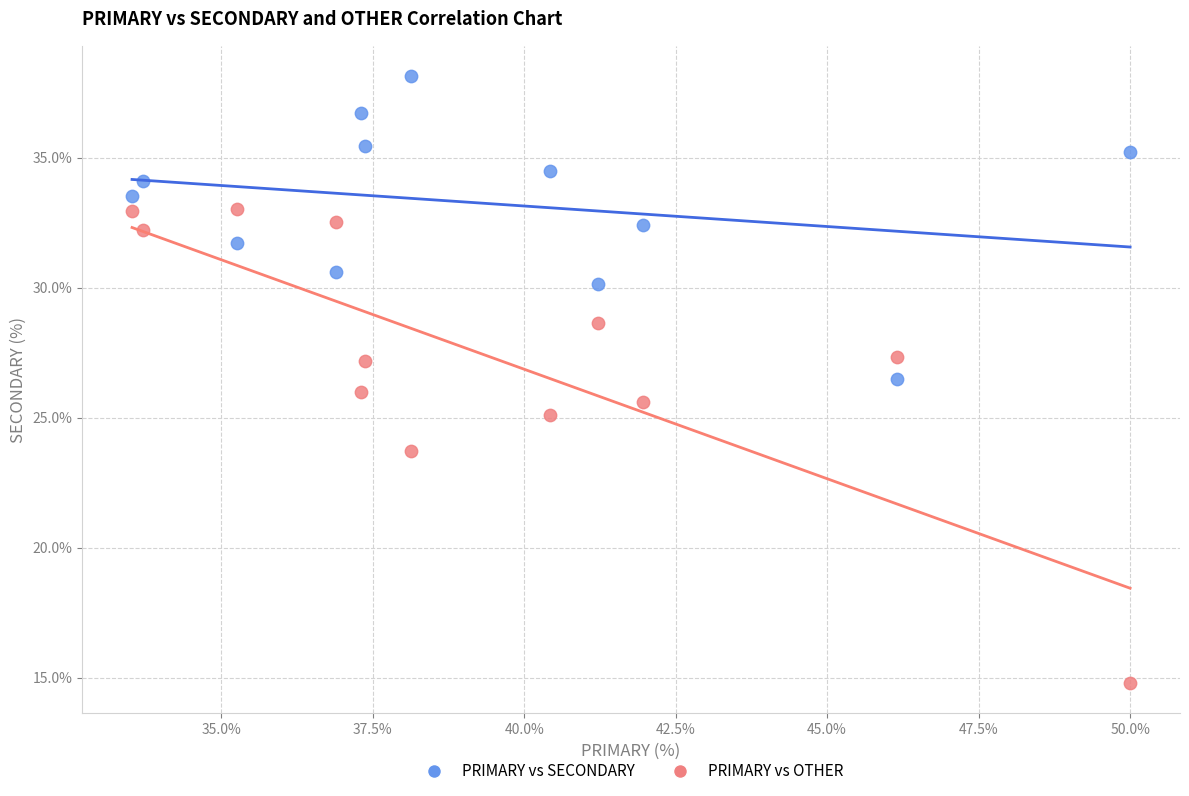

Which series reaches the minimum Y coordinate?

PRIMARY vs OTHER